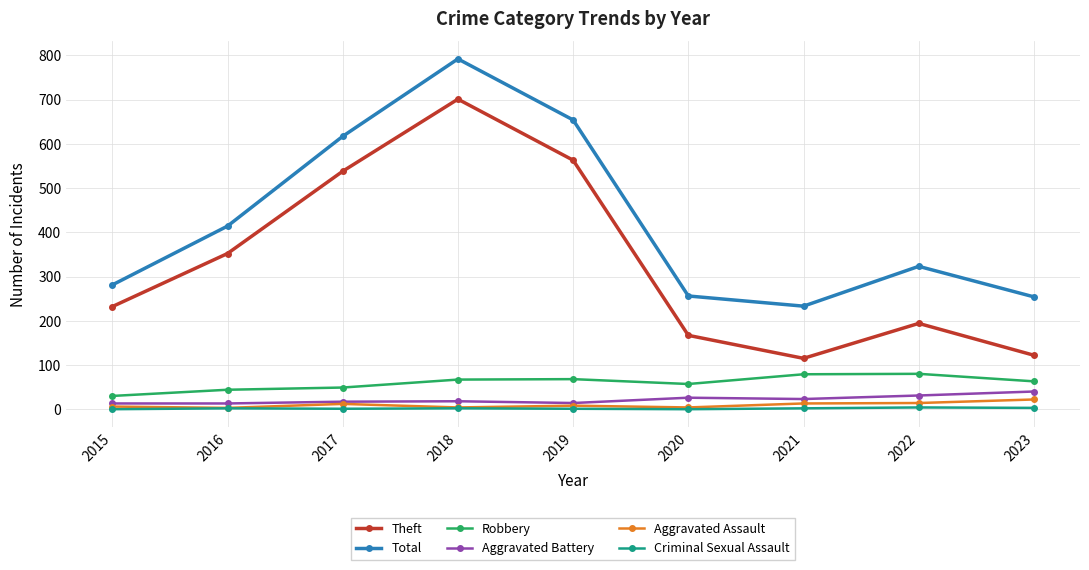

At which category is the sum across all series the highest?

2018